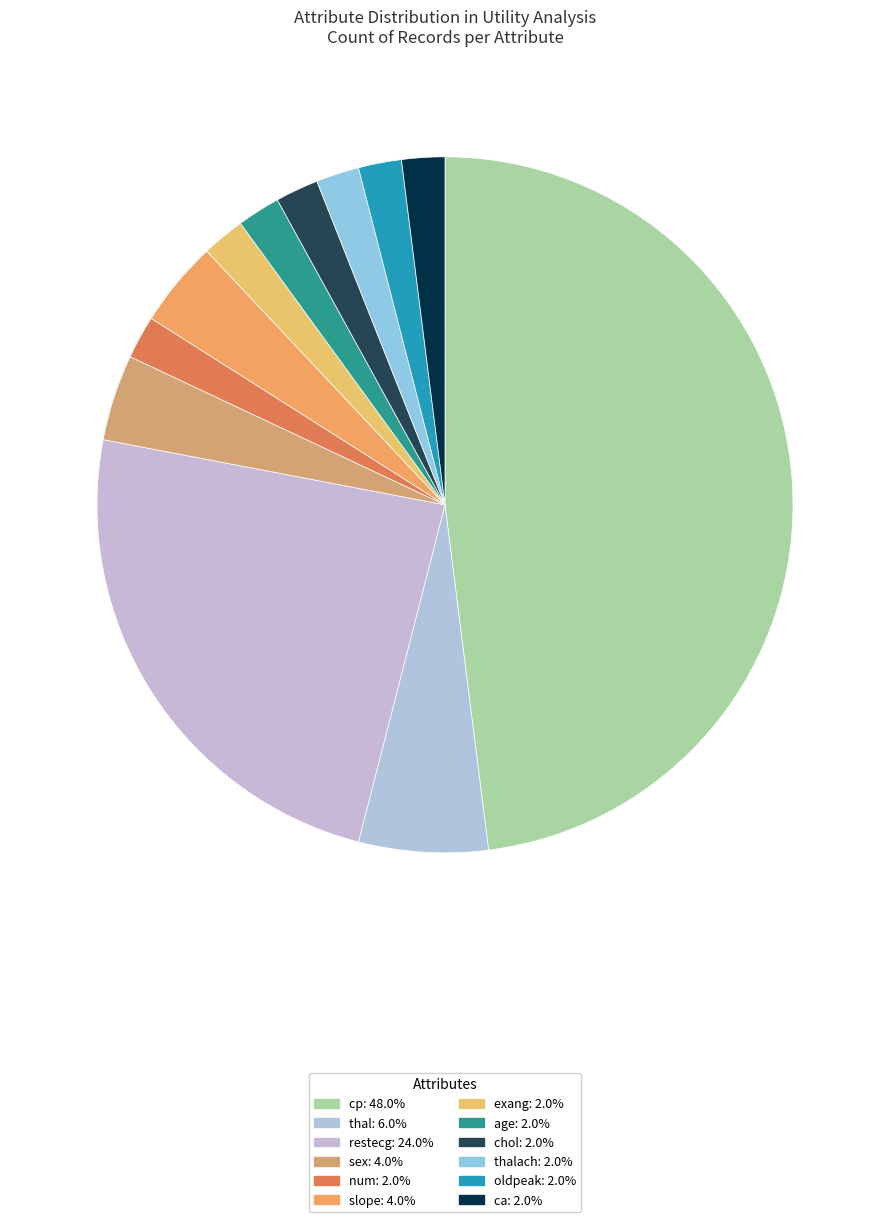

Which category has the biggest portion of the pie?

cp